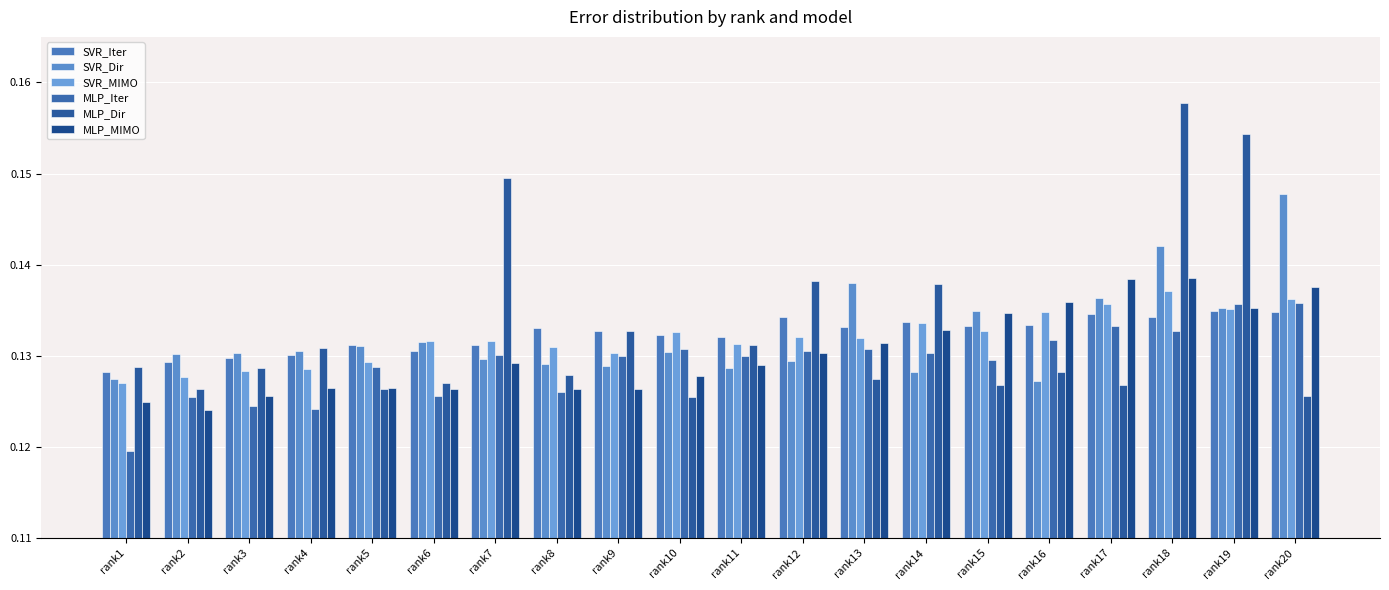

Between rank10 and rank4, which is larger?

rank10